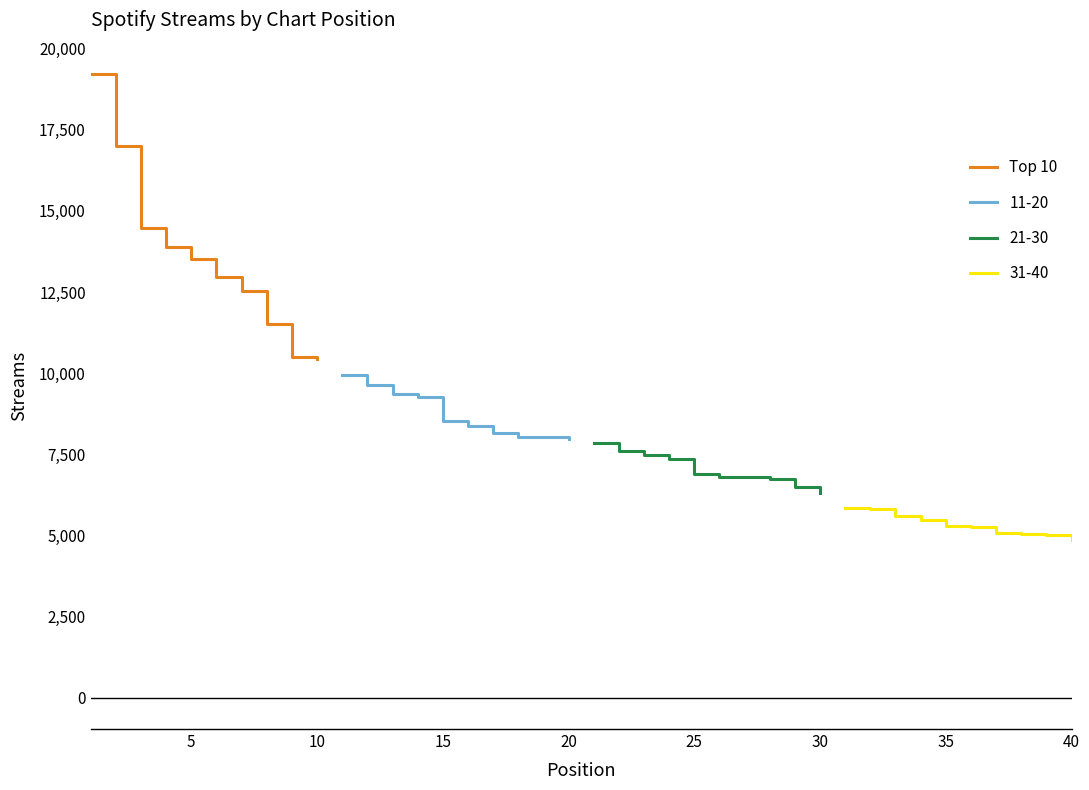

The value of Top 10 at 5 is 2904. True or false?

False